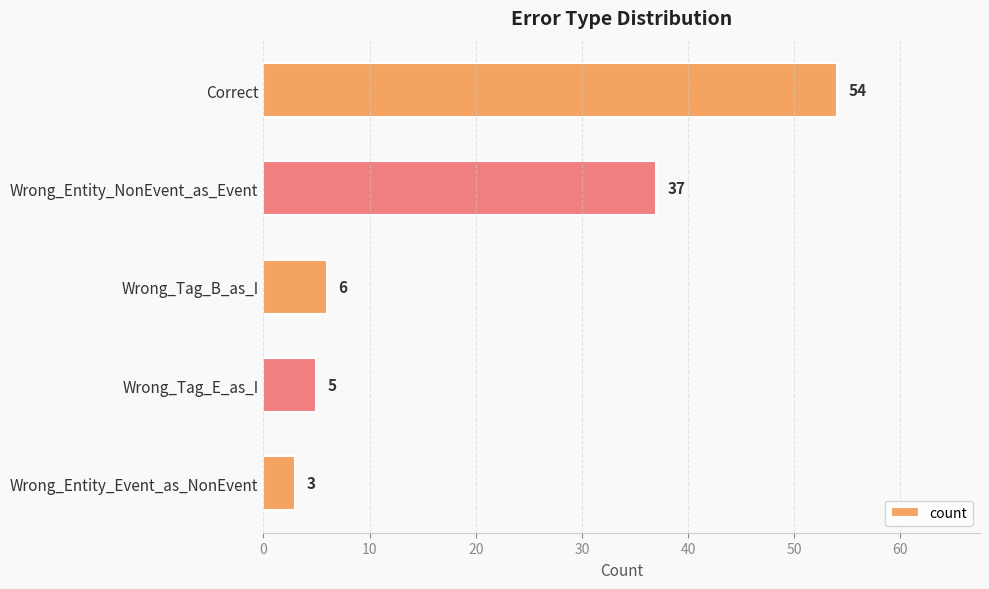

Reading top to bottom, extract all data points from this chart.

Correct=54	Wrong_Entity_NonEvent_as_Event=37	Wrong_Tag_B_as_I=6	Wrong_Tag_E_as_I=5	Wrong_Entity_Event_as_NonEvent=3